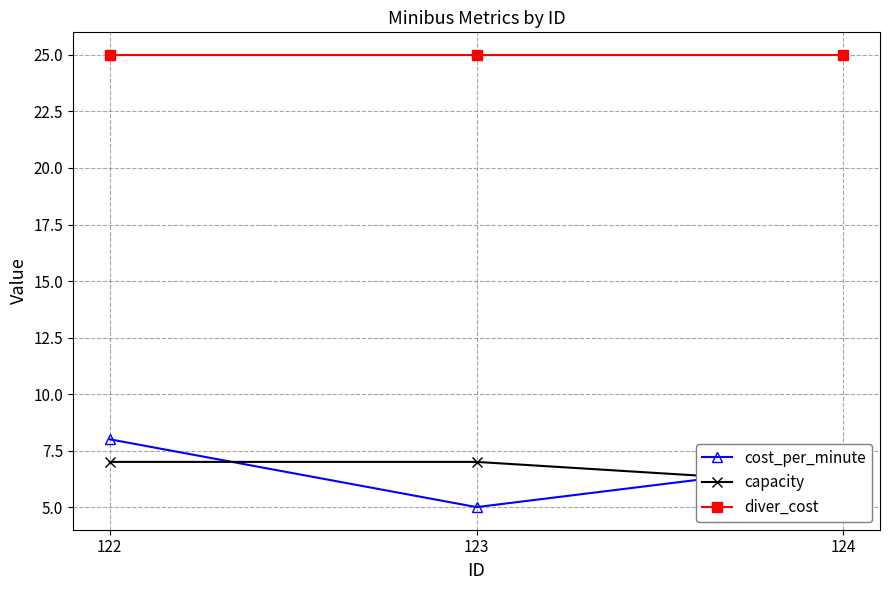

Is it true that cost_per_minute equals 4 at 122?

False